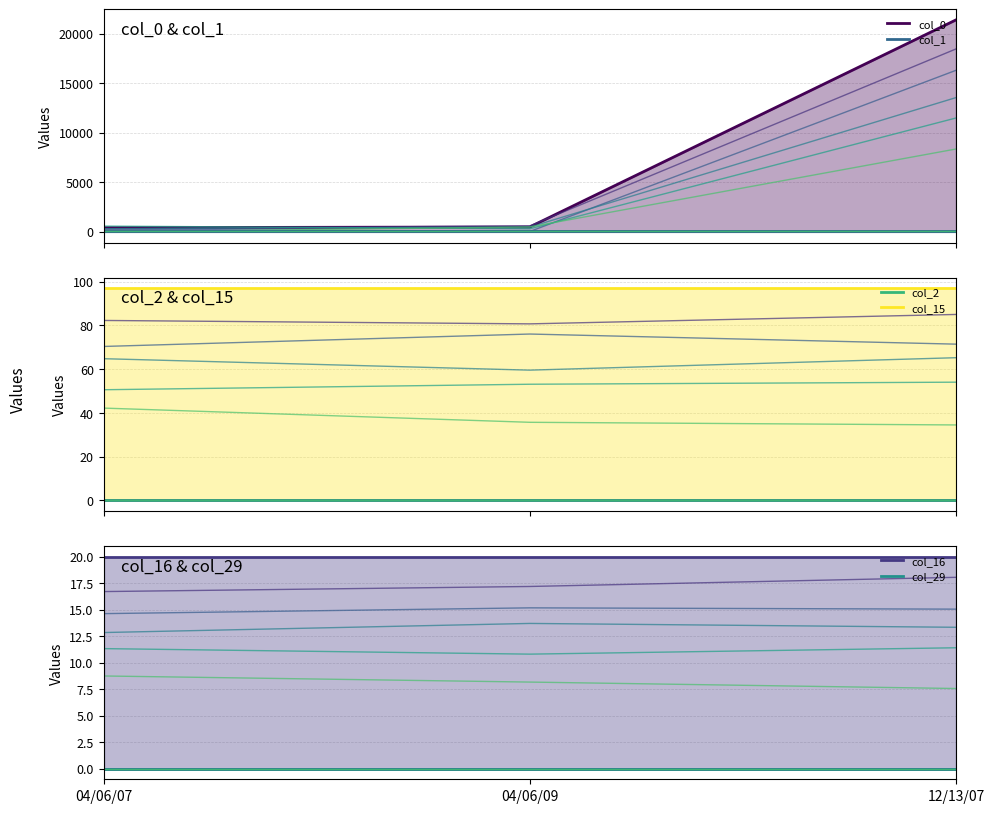

The col_16 series shows 20 at 12/13/07. True or false?

True